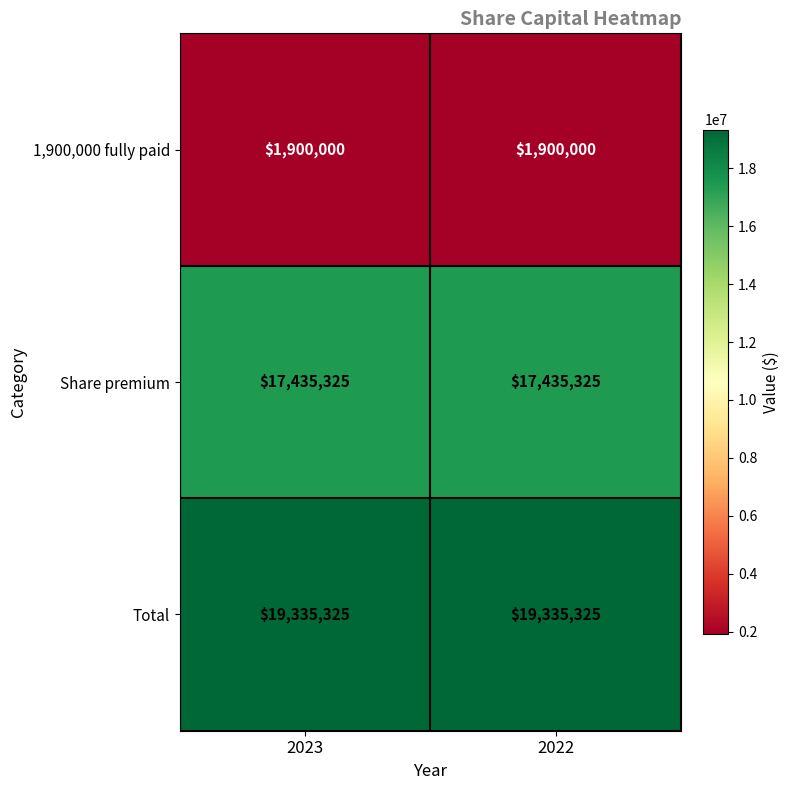

What value does the Total series have at 2022?

19335325